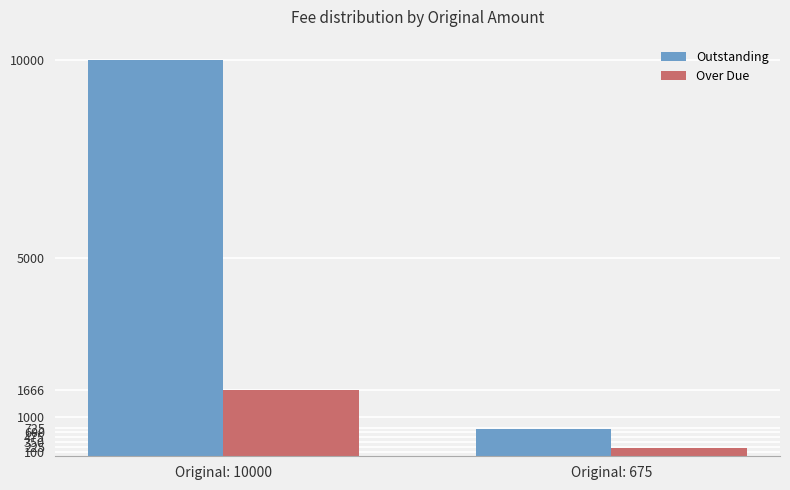

How many values in the Over Due series exceed 1666?

1